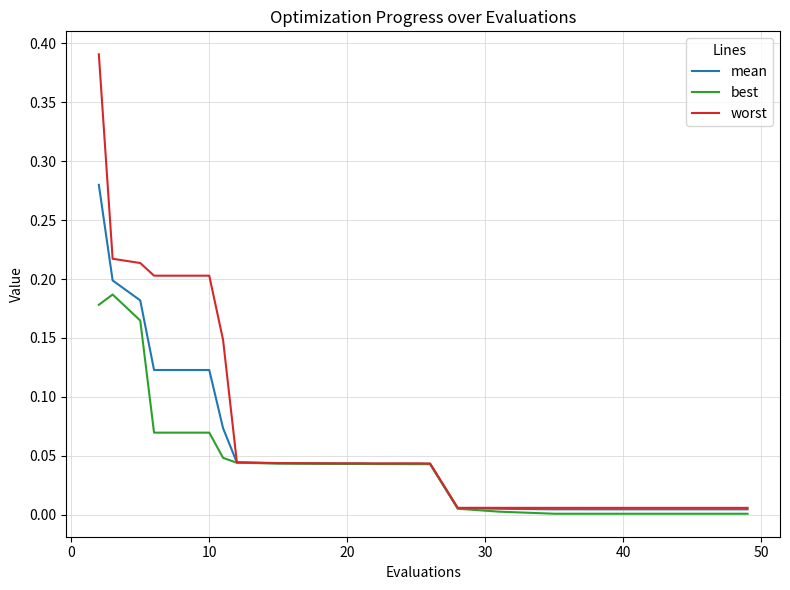

Rank the series by their average value, from lowest to highest.

best, mean, worst